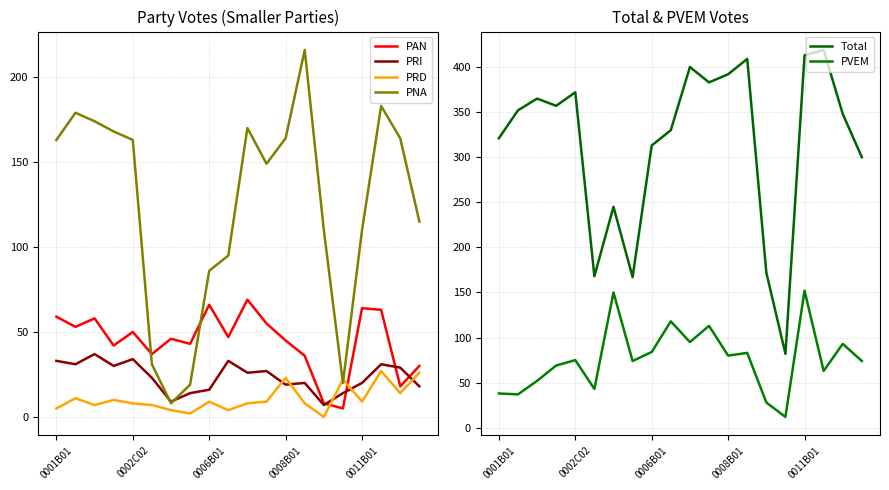

Which series has the largest range (max minus min)?

Total